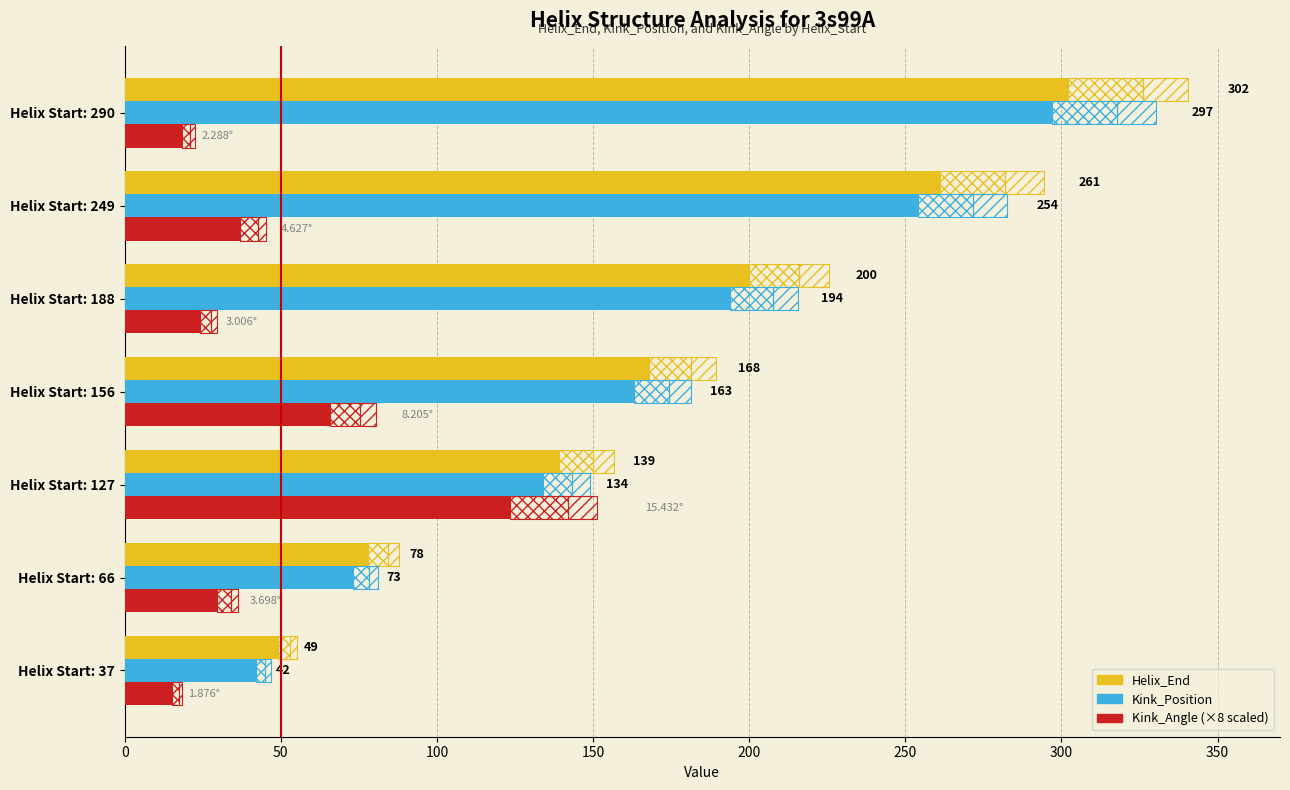

Which series has the largest total across all categories?

Helix_End